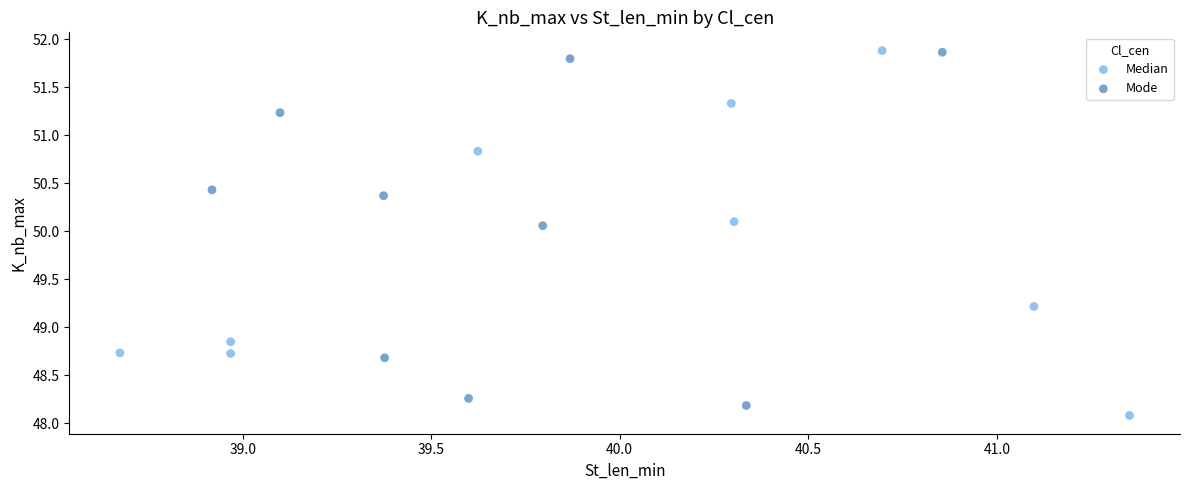

What are all the series names shown in the legend?

Median, Mode